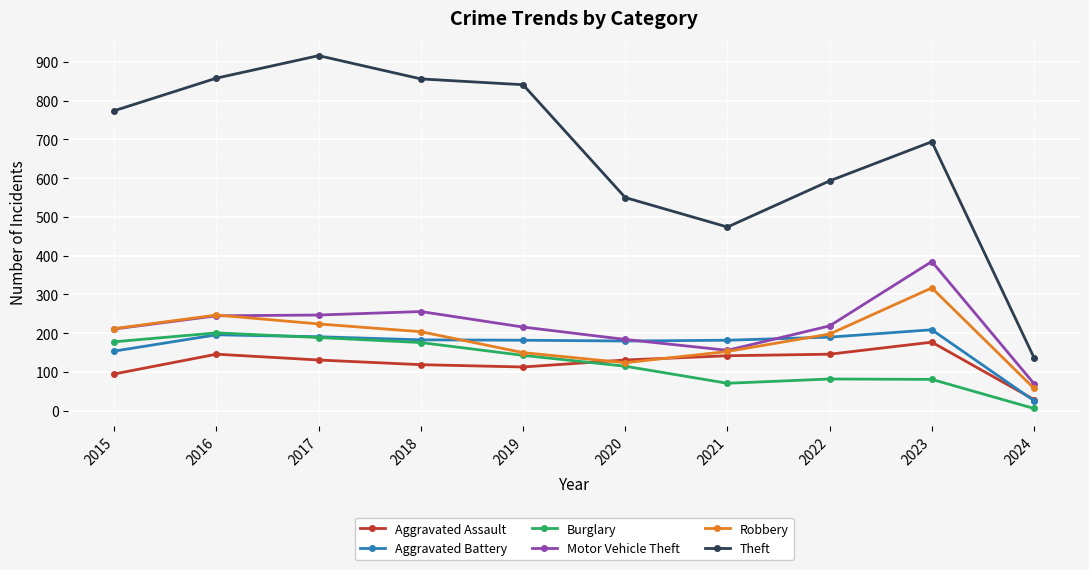

The Burglary series shows 81 at 2023. True or false?

True